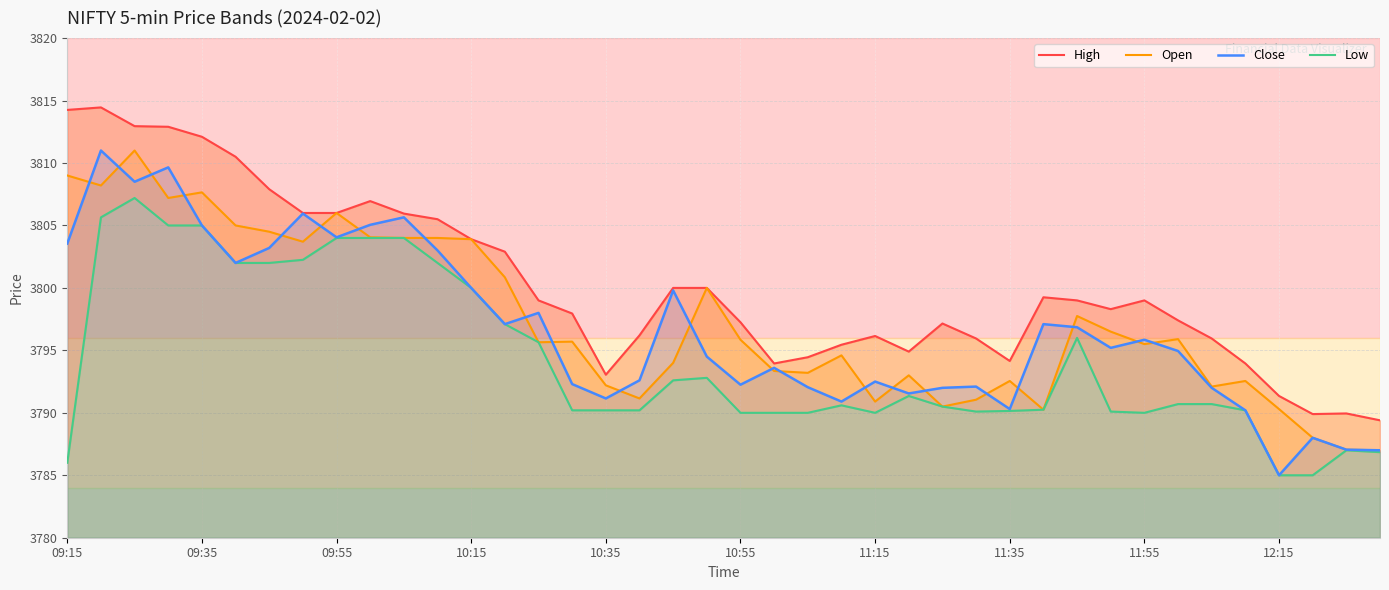

The Open series shows 1588.4 at 10:15. True or false?

False